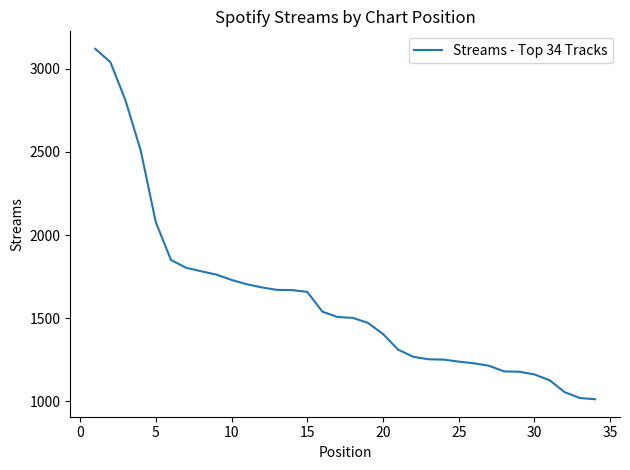

What is the minimum value shown in the chart?

1013